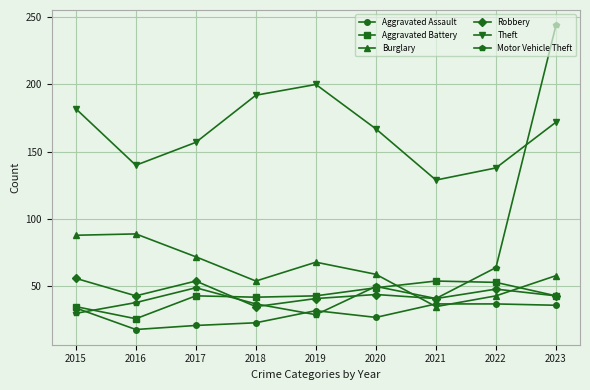

Where do Robbery and Aggravated Battery first cross each other?

2017 and 2018